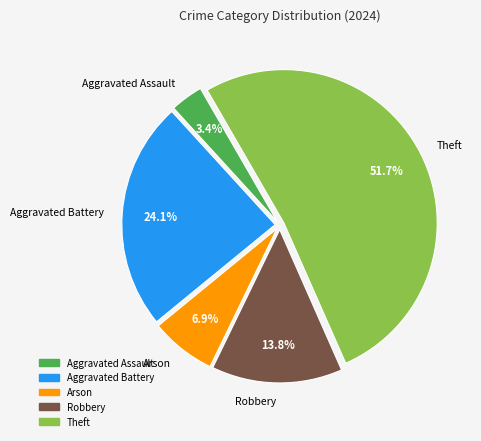

Which slice is the largest?

Theft